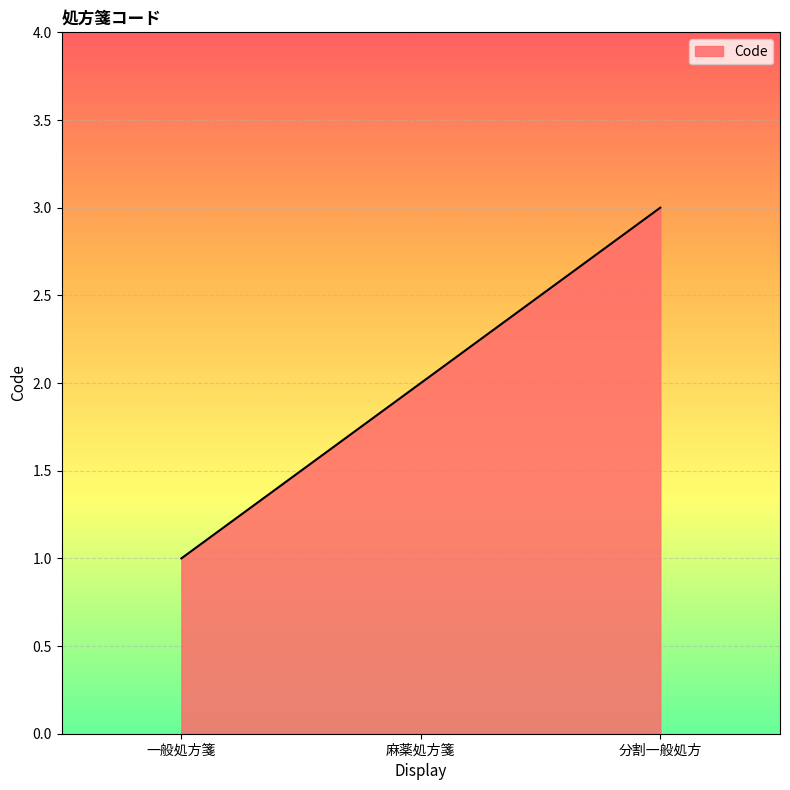

True or false: the data shows 2 at 麻薬処方箋.

True